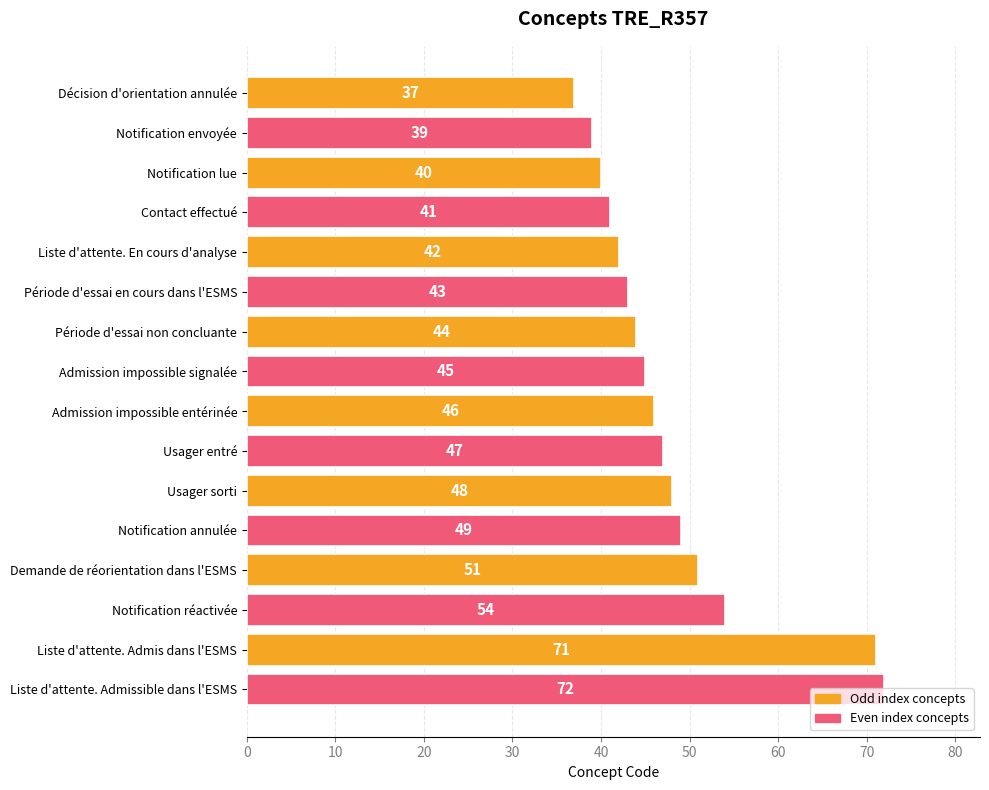

Which label corresponds to the largest value in the chart?

Liste d'attente. Admissible dans l'ESMS